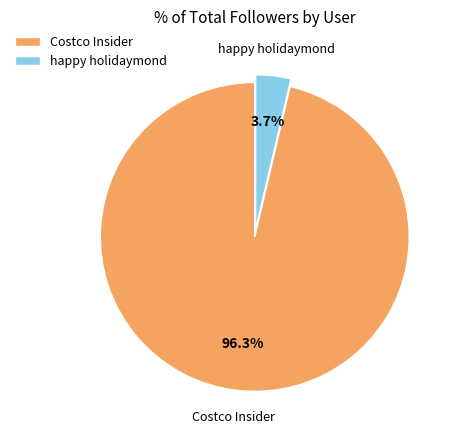

What percentage do Costco Insider and happy holidaymond together represent?

100.0%